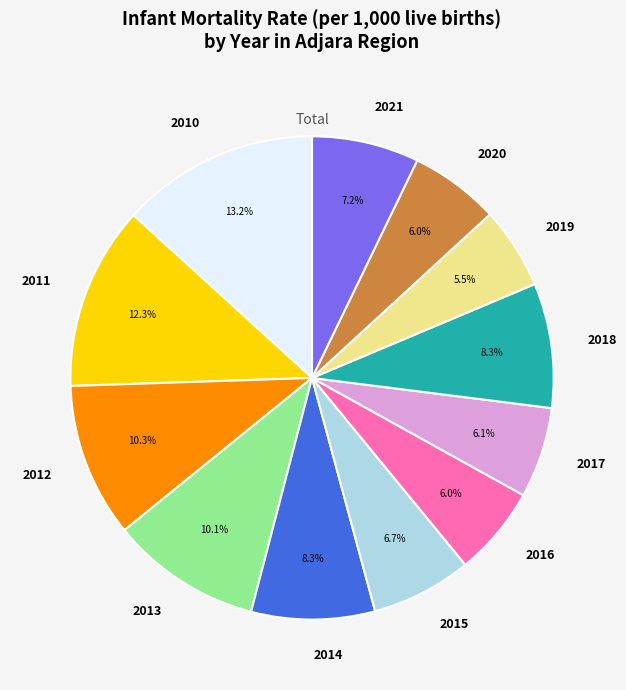

Which category has the smallest portion of the pie?

2019